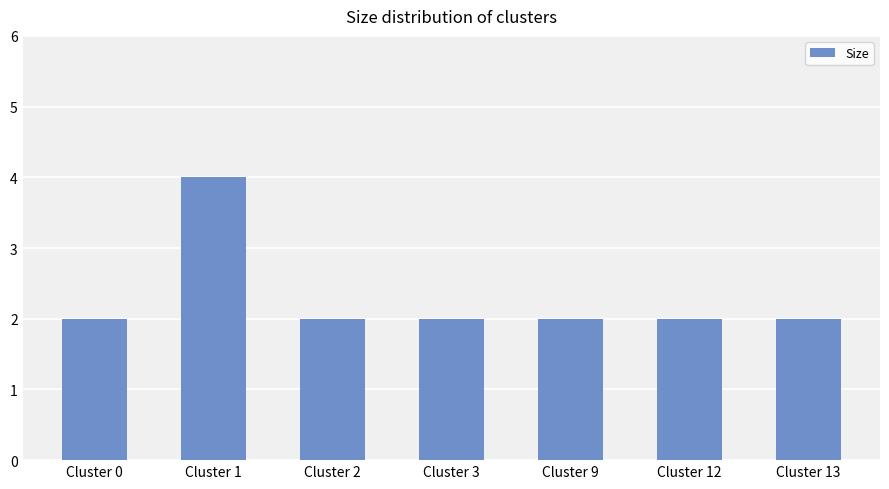

What is the value of the 5th bar from the left?

2